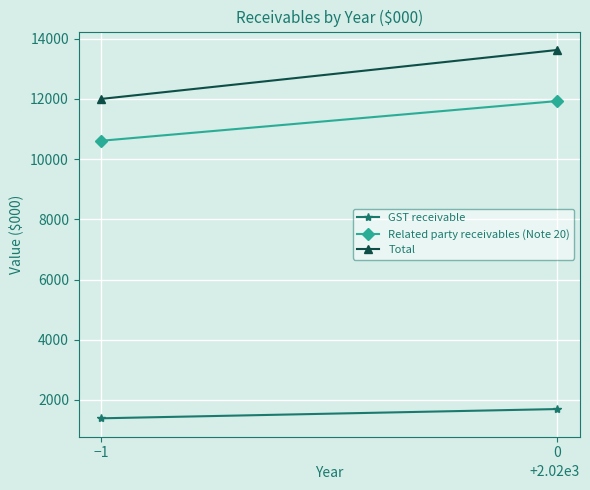

What is the spread (max minus min) of values at −1?

10609